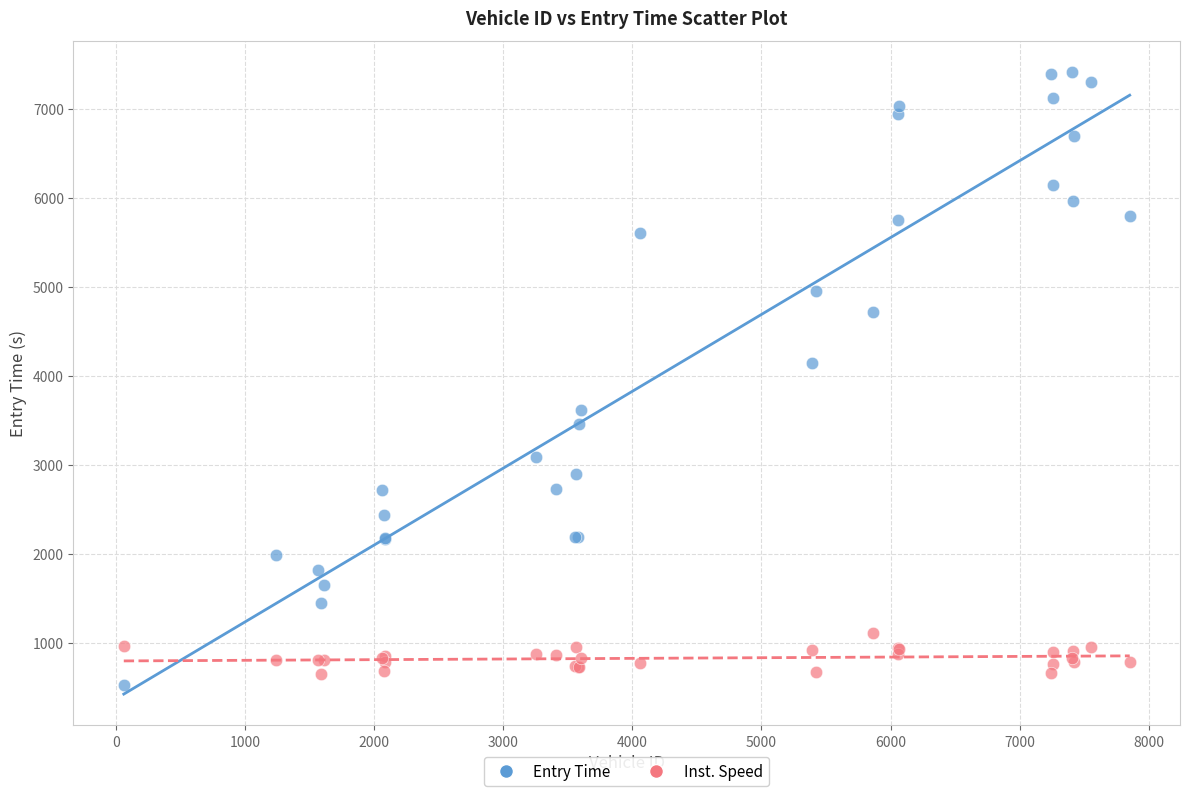

Across all series, what Y value is closest to 3971?

4144.8